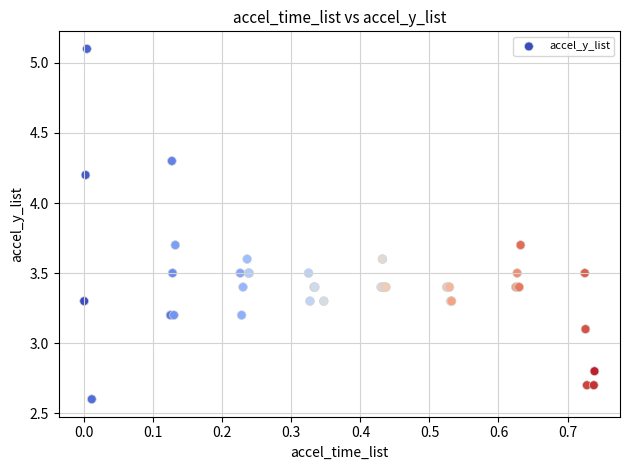

What Y value in the scatter plot is closest to 3?

3.1